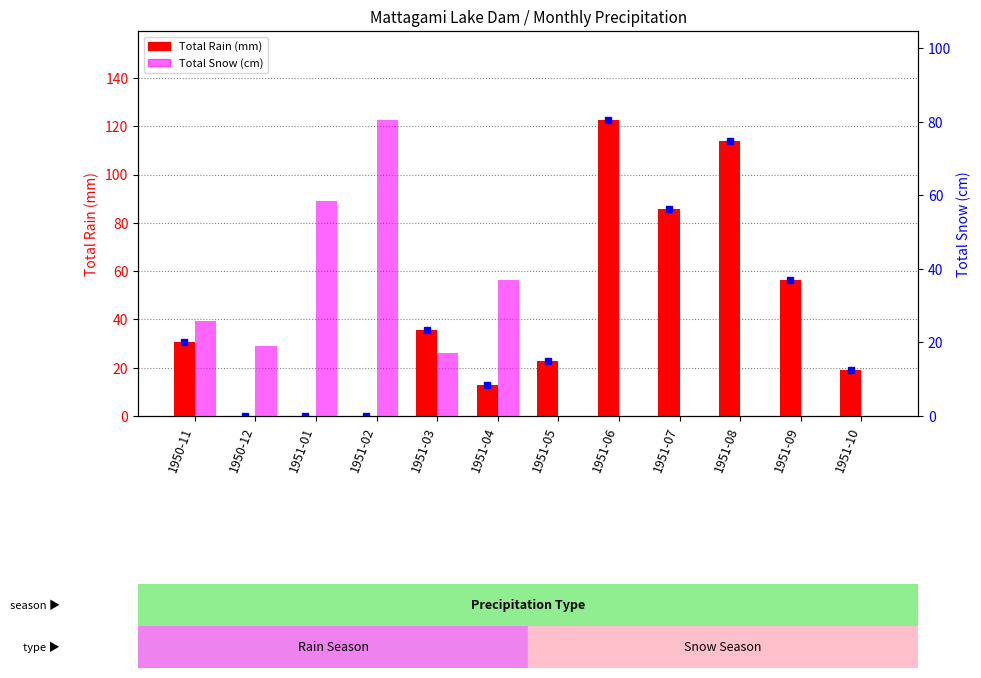

Reading right to left, what are all the values shown in this chart?

Total Rain (mm): 19.1	56.4	114.0	85.6	122.7	22.6	12.7	35.6	0.0	0.0	0.0	30.7
Total Snow (cm): 0.0	0.0	0.0	0.0	0.0	0.0	37.1	17.0	80.5	58.4	19.1	25.7